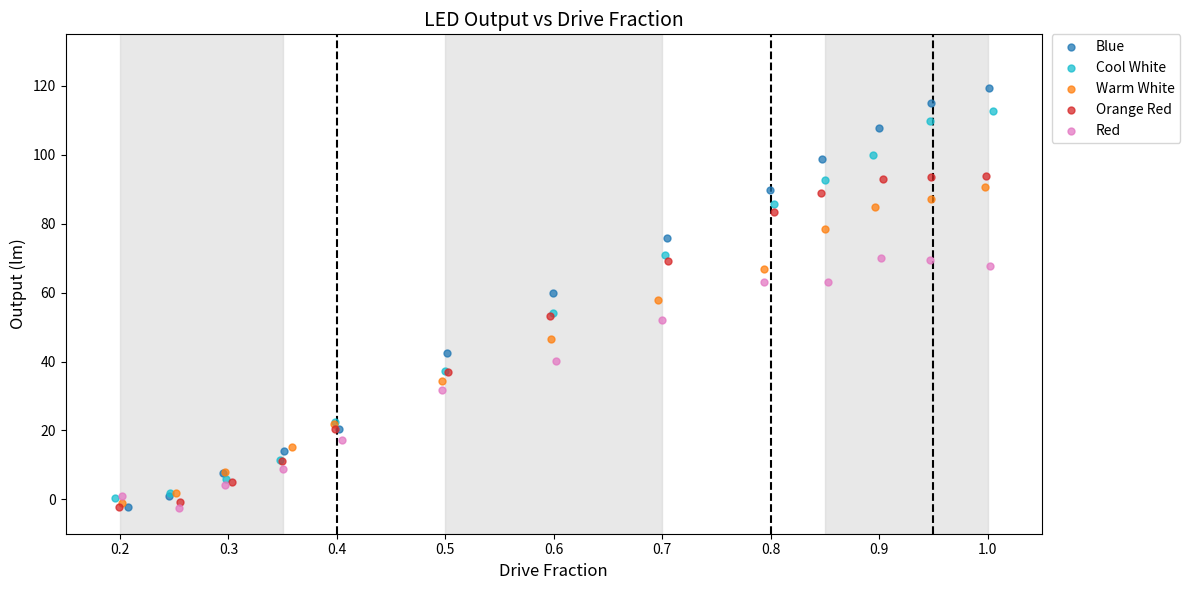

What are all the series names shown in the legend?

Blue, Cool White, Warm White, Orange Red, Red